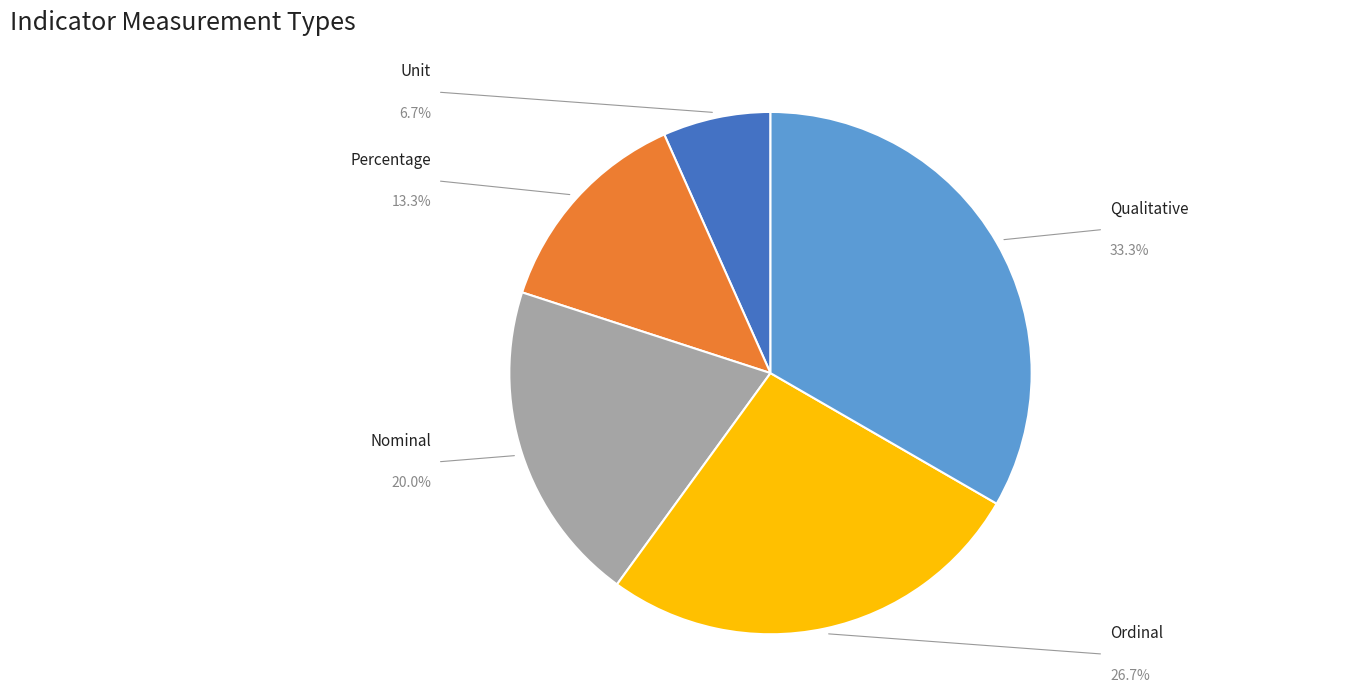

What is the change in value from Percentage to Ordinal?

+2